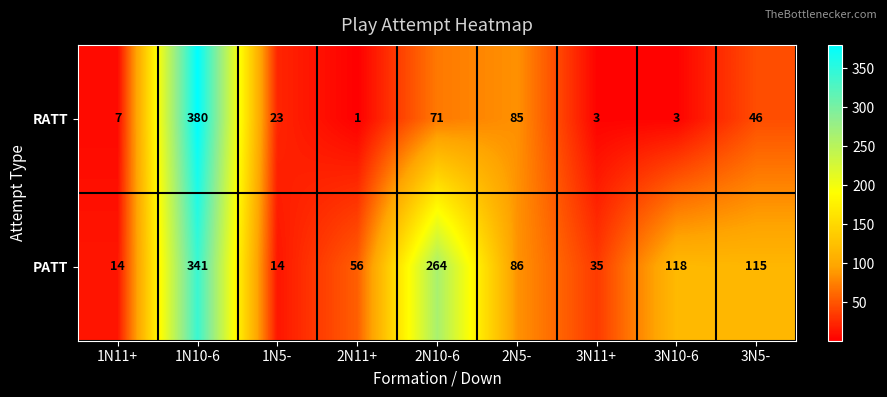

The value of PATT at 1N5- is 14. True or false?

True